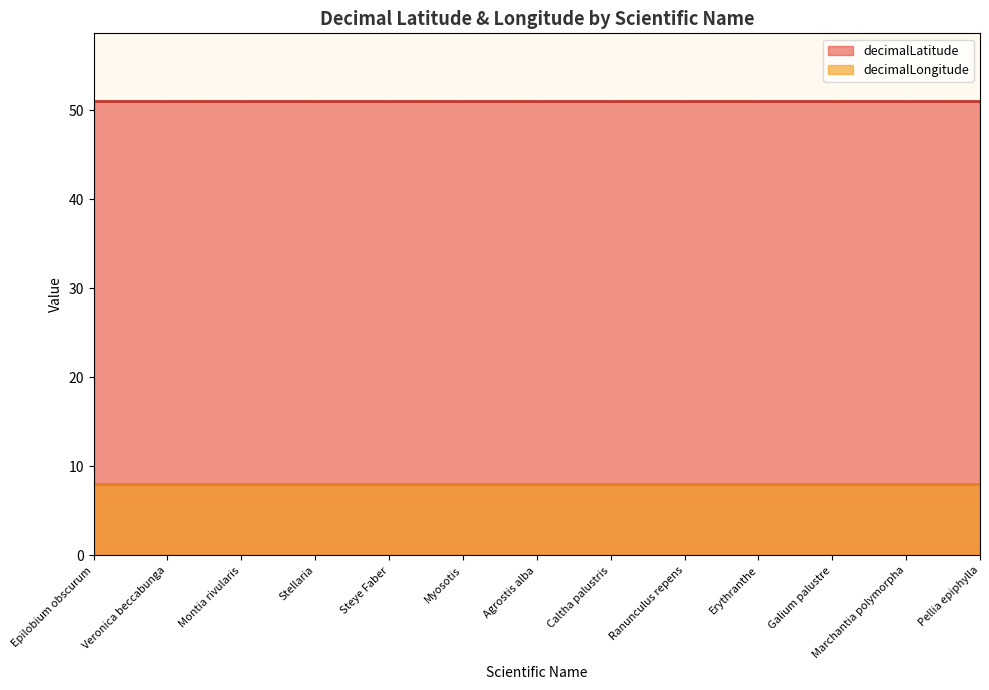

True or false: decimalLatitude and decimalLongitude intersect in this chart.

False